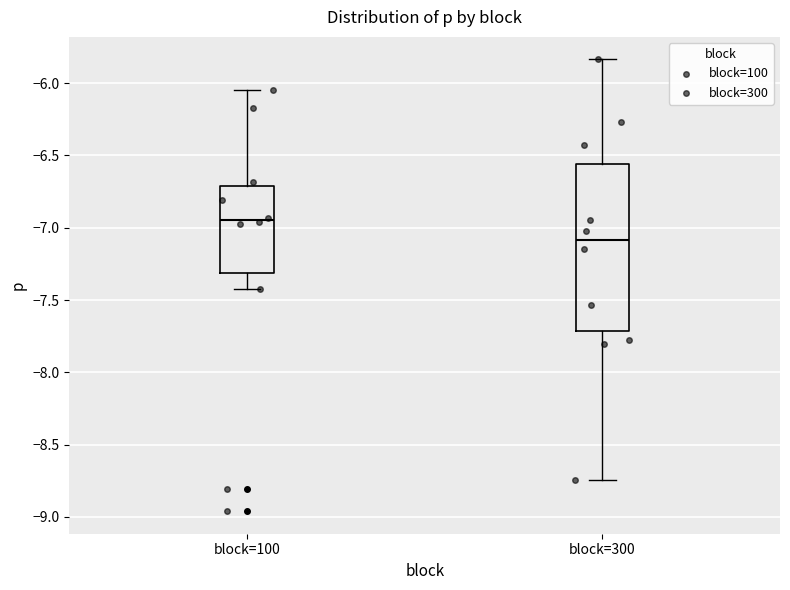

Reading left to right, read every box against the y-axis: the position of its median line, the range the box covers, and the ends of its whiskers. The values are not printed on the chart, so give them approximately, as read against the axis.

block=100: median -6.95, box -7.30 to -6.70, whiskers -7.40 to -6.05
block=300: median -7.10, box -7.70 to -6.55, whiskers -8.75 to -5.85